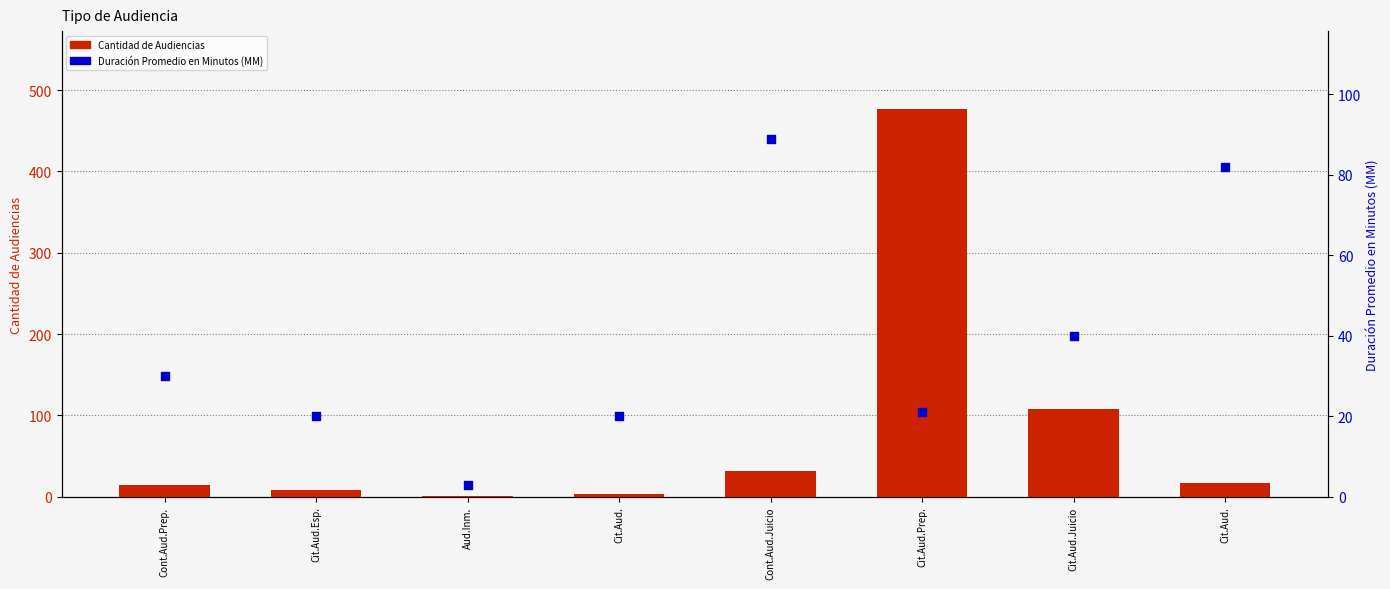

What is the total value across all series at Cont.Aud.Prep.?

45